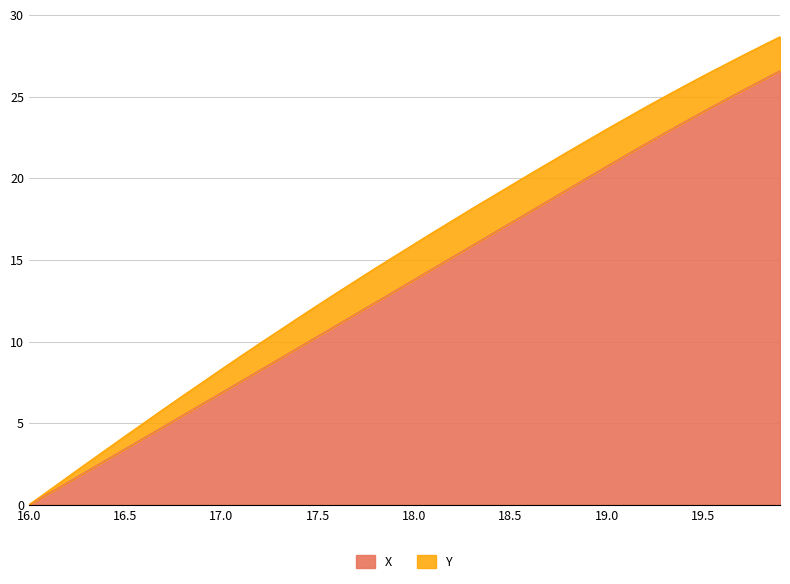

What is the label of the 39th point from the left?

19.8